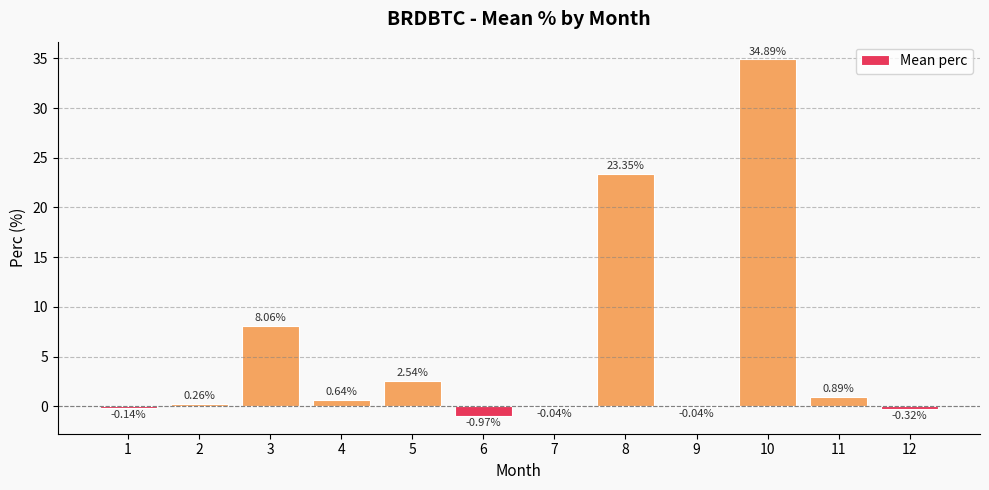

What is the sum of the values at 9 and 3?

8.0